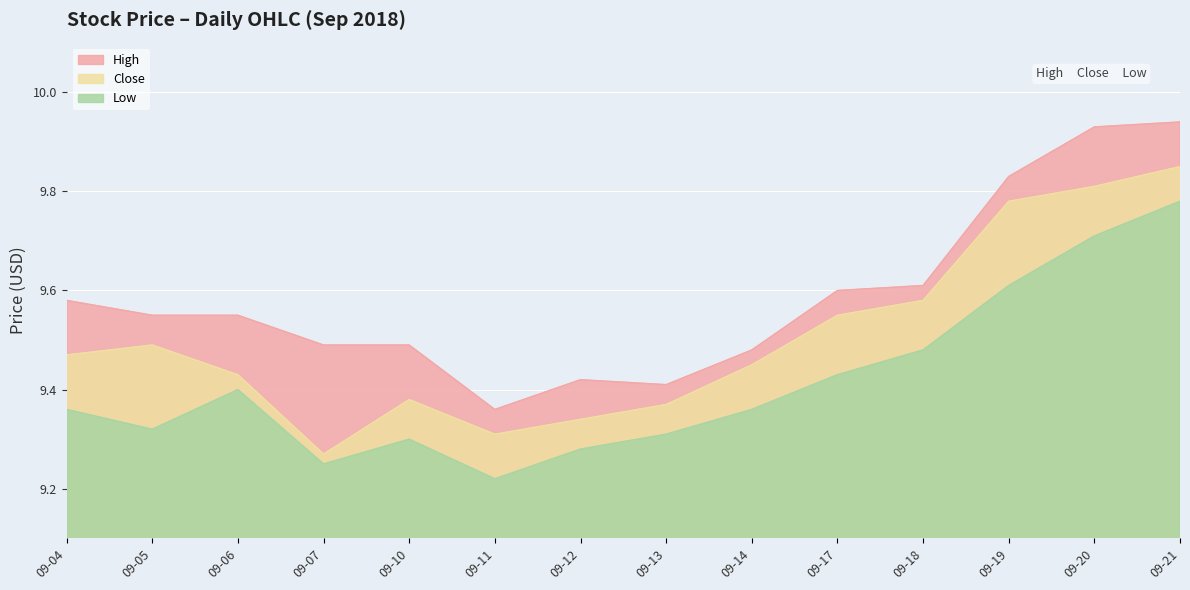

What are all the series names shown in the legend?

High, Close, Low